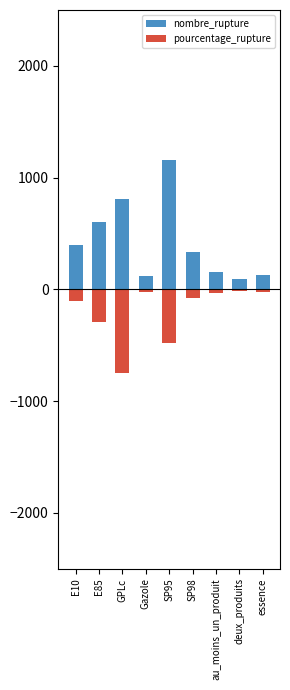

What is the difference between the maximum and minimum values in the nombre_rupture series?

1070.0